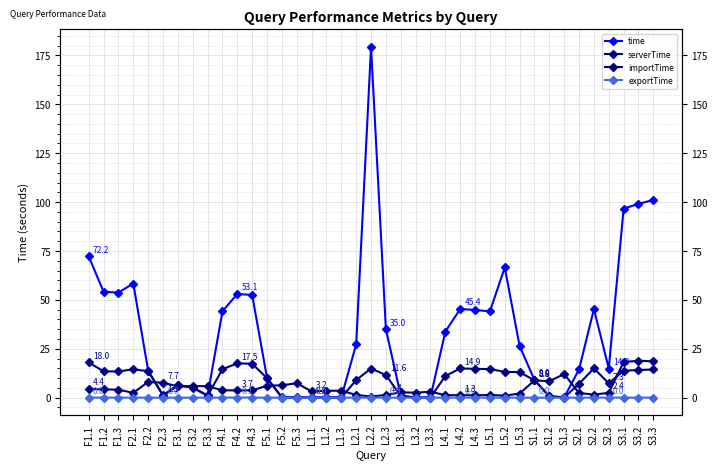

What is the sum of the serverTime values at L3.2 and F3.1?

6.3